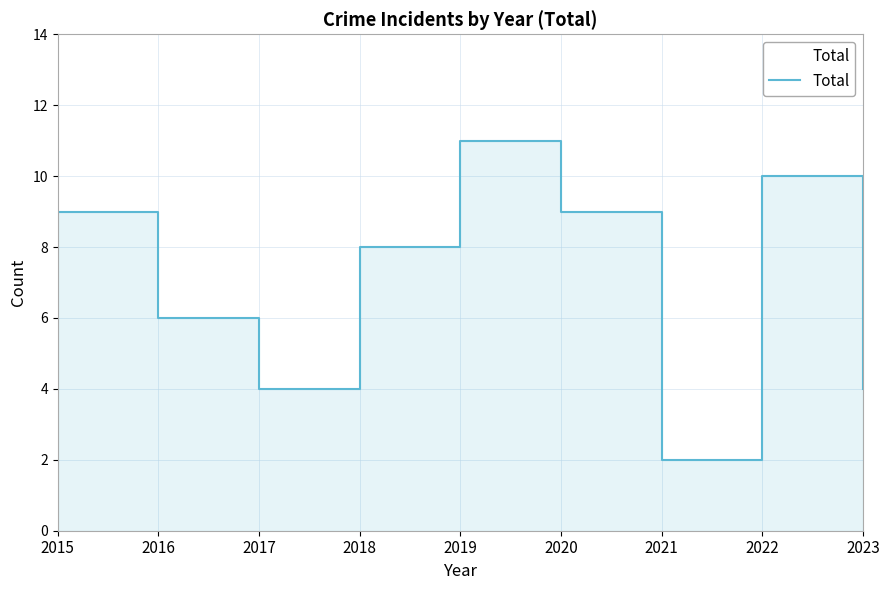

Count the values in the range 4 to 9.

6